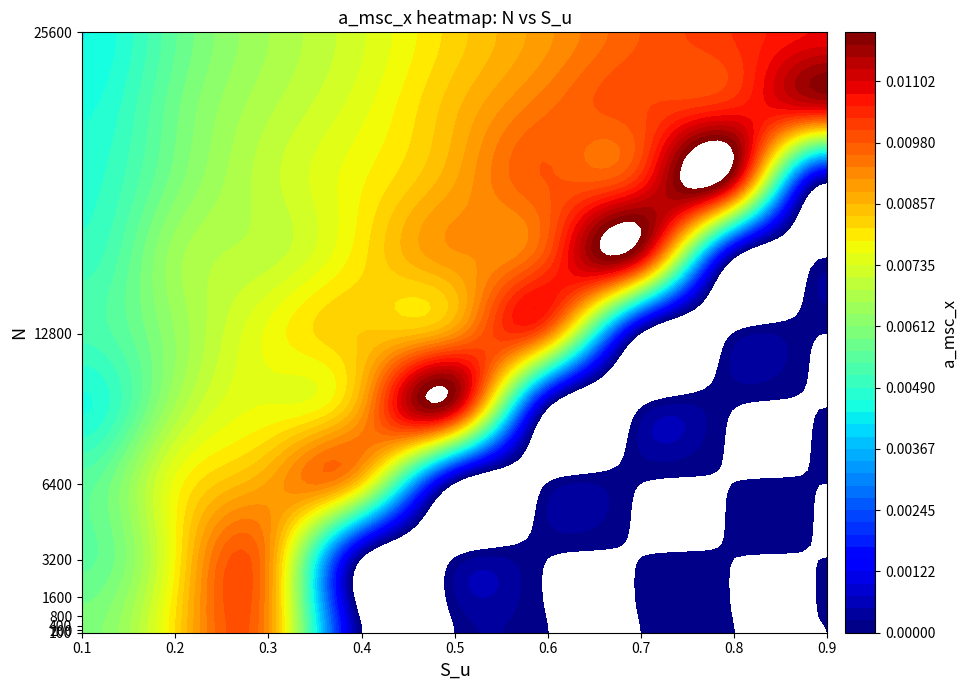

How many 12800 values are between 0 and 1?

9